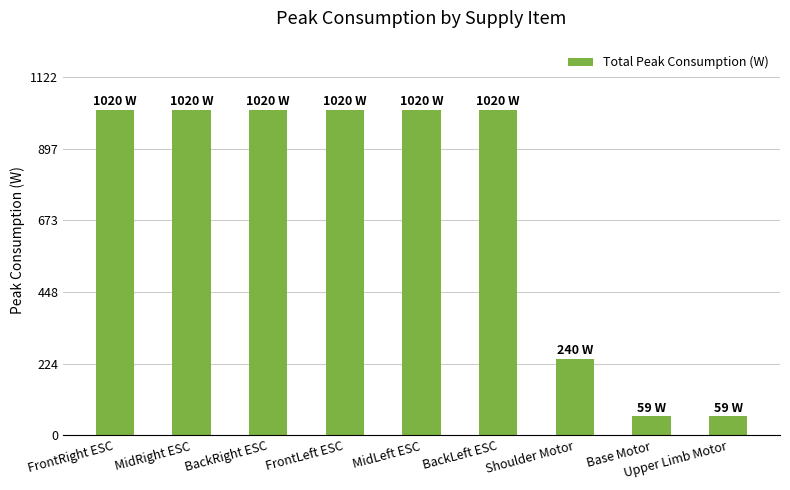

What is the value of the 4th bar from the left?

1020.0